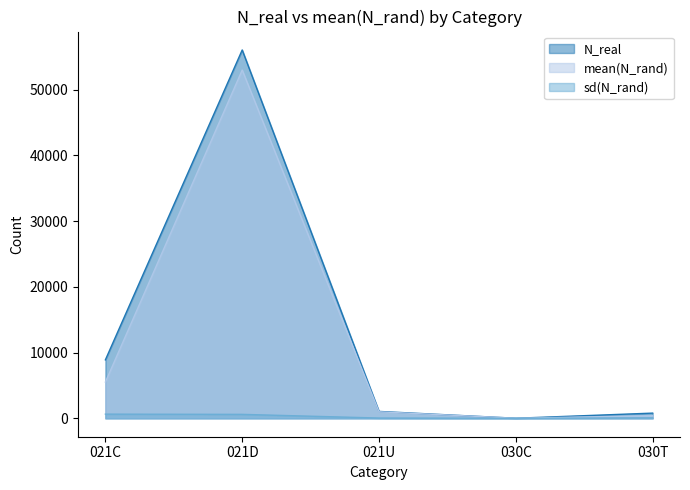

What is the label of the 4th point from the right?

021D